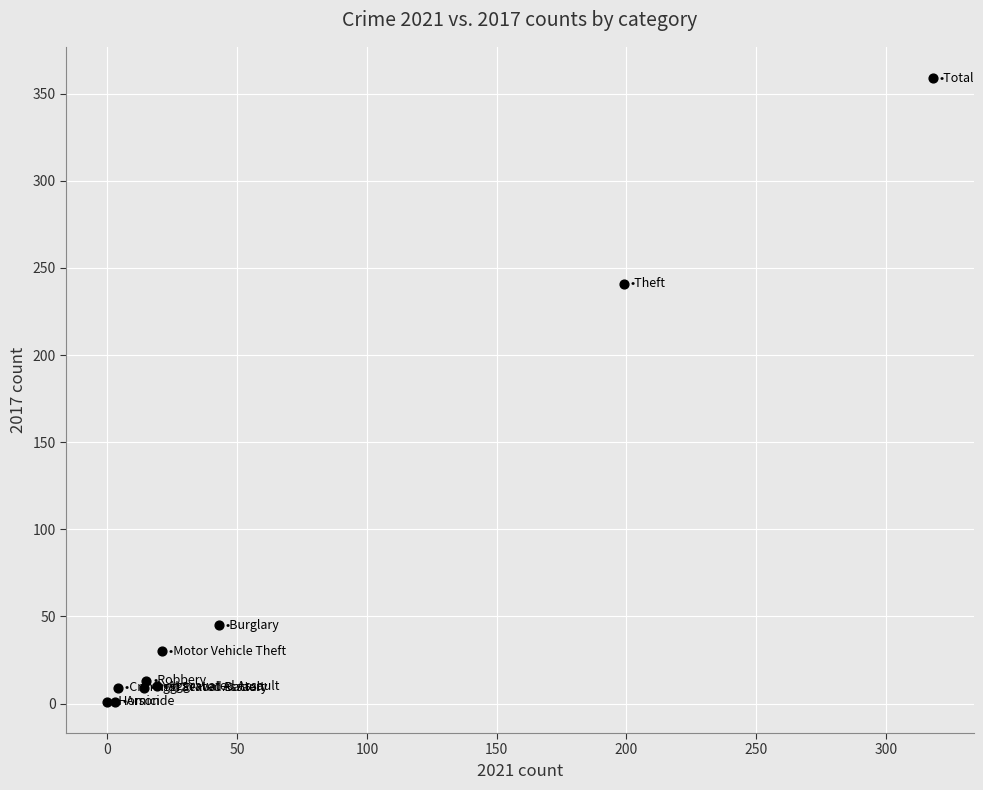

What Y value in the scatter plot is closest to 180?

241